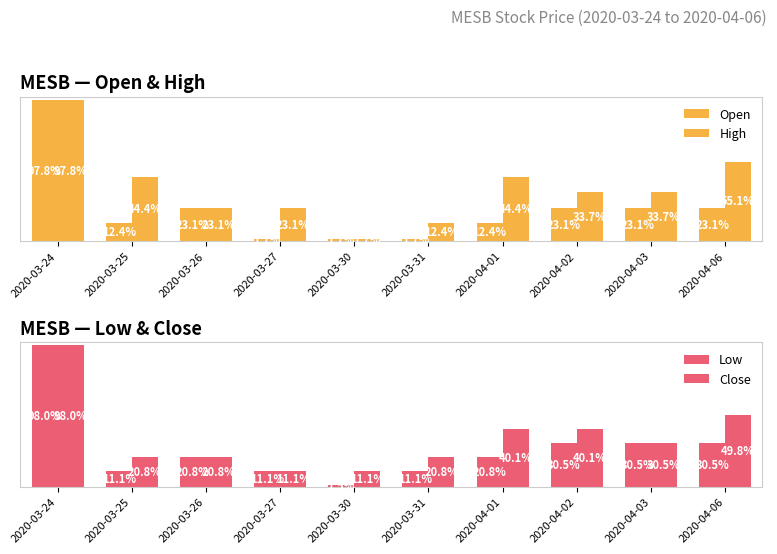

Are the bars grouped side by side (vs. stacked)?

Yes